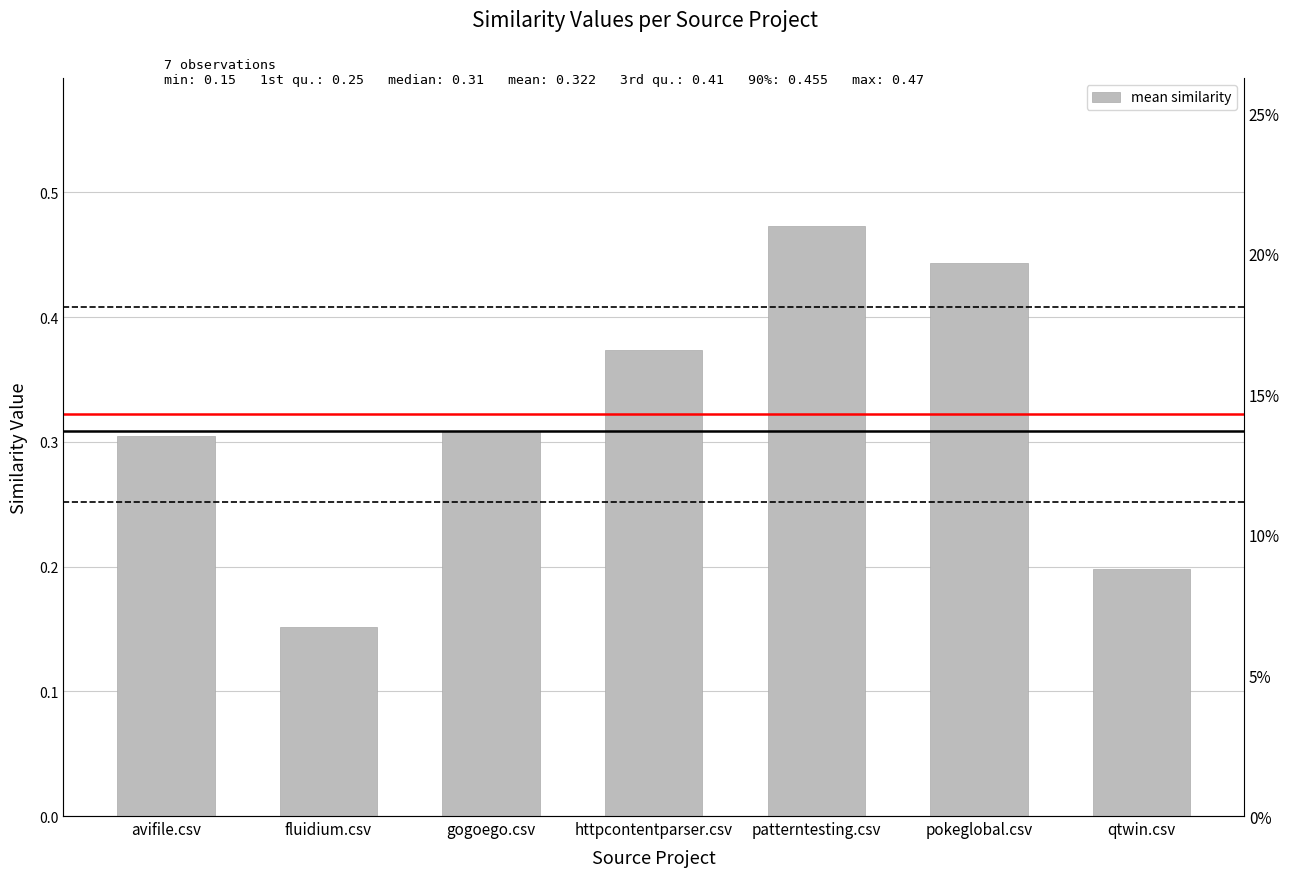

Reading left to right, transcribe all the data shown in this chart.

avifile.csv=0.3	fluidium.csv=0.2	gogoego.csv=0.3	httpcontentparser.csv=0.4	patterntesting.csv=0.5	pokeglobal.csv=0.4	qtwin.csv=0.2